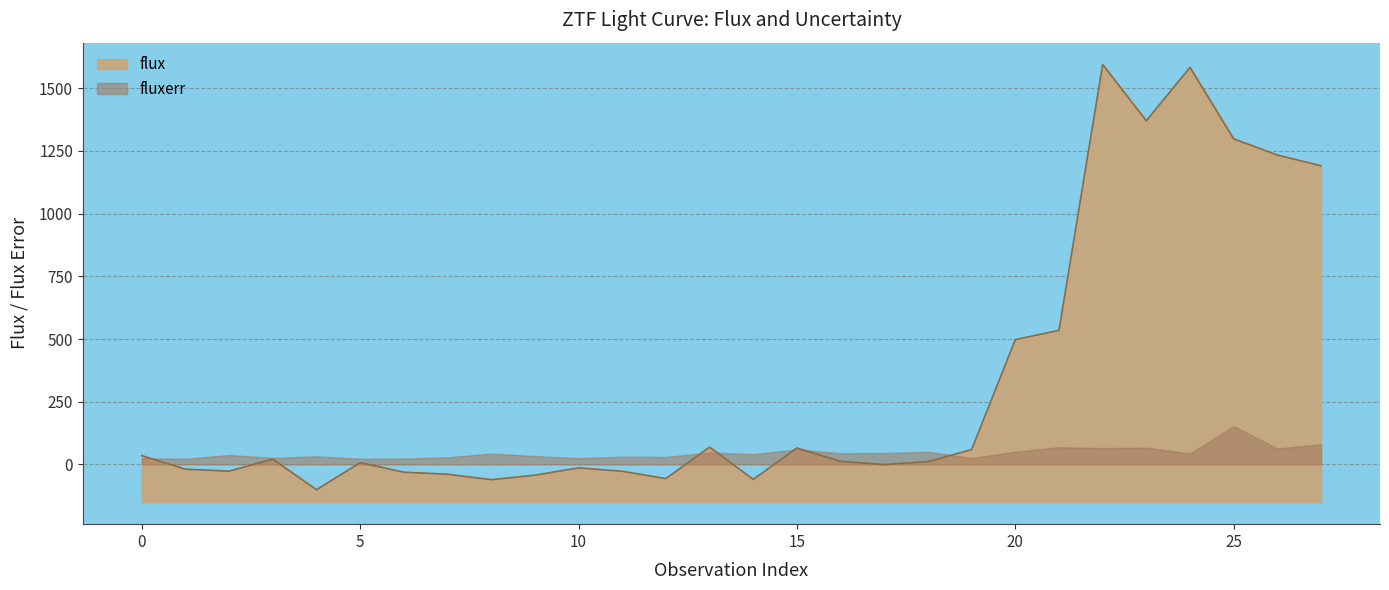

True or false: the data has more than 1 interior local peaks.

True